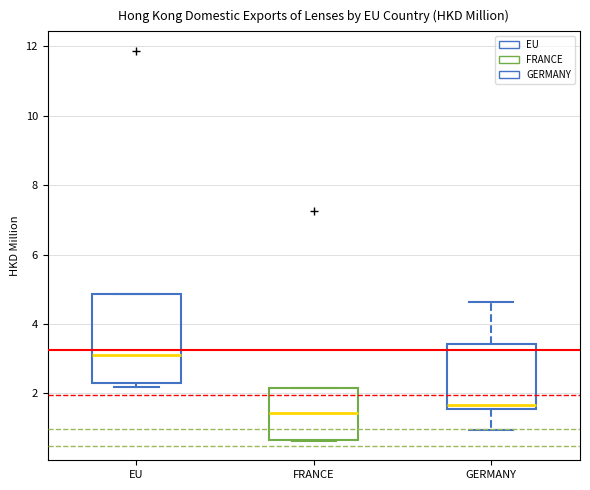

Which box's median line is the highest?

EU